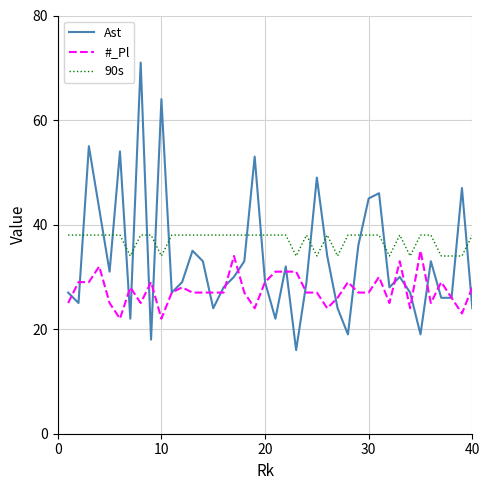

Which series has the largest total across all categories?

90s